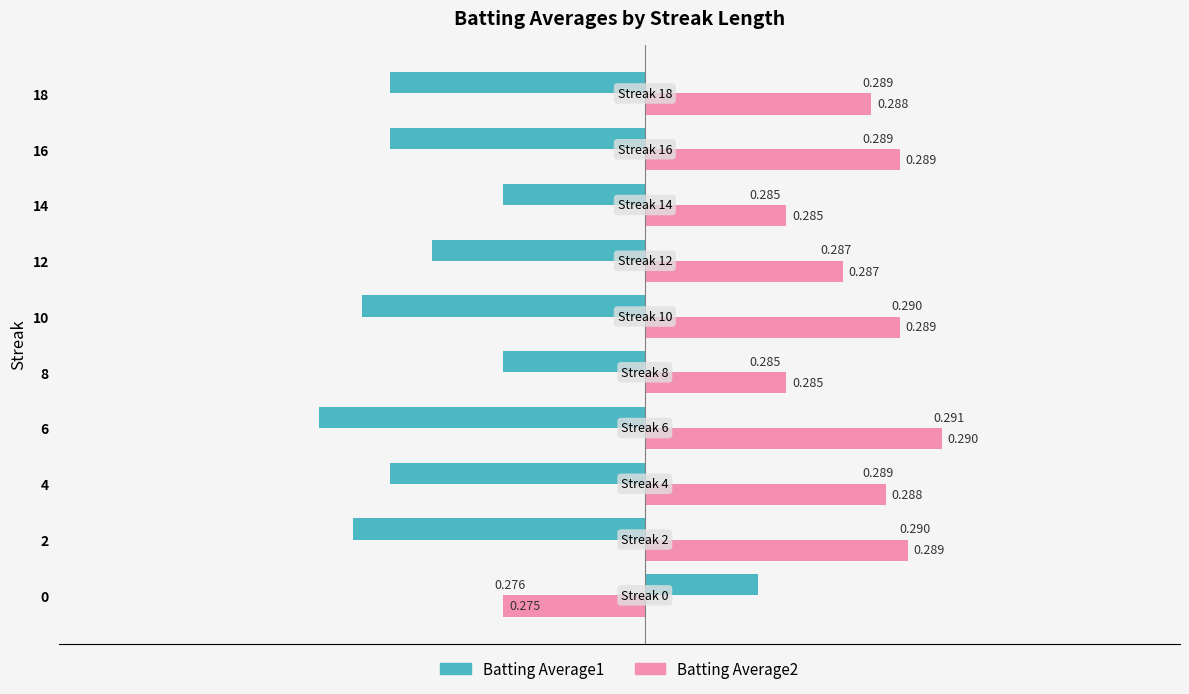

What are all the series names shown in the legend?

Batting Average1, Batting Average2